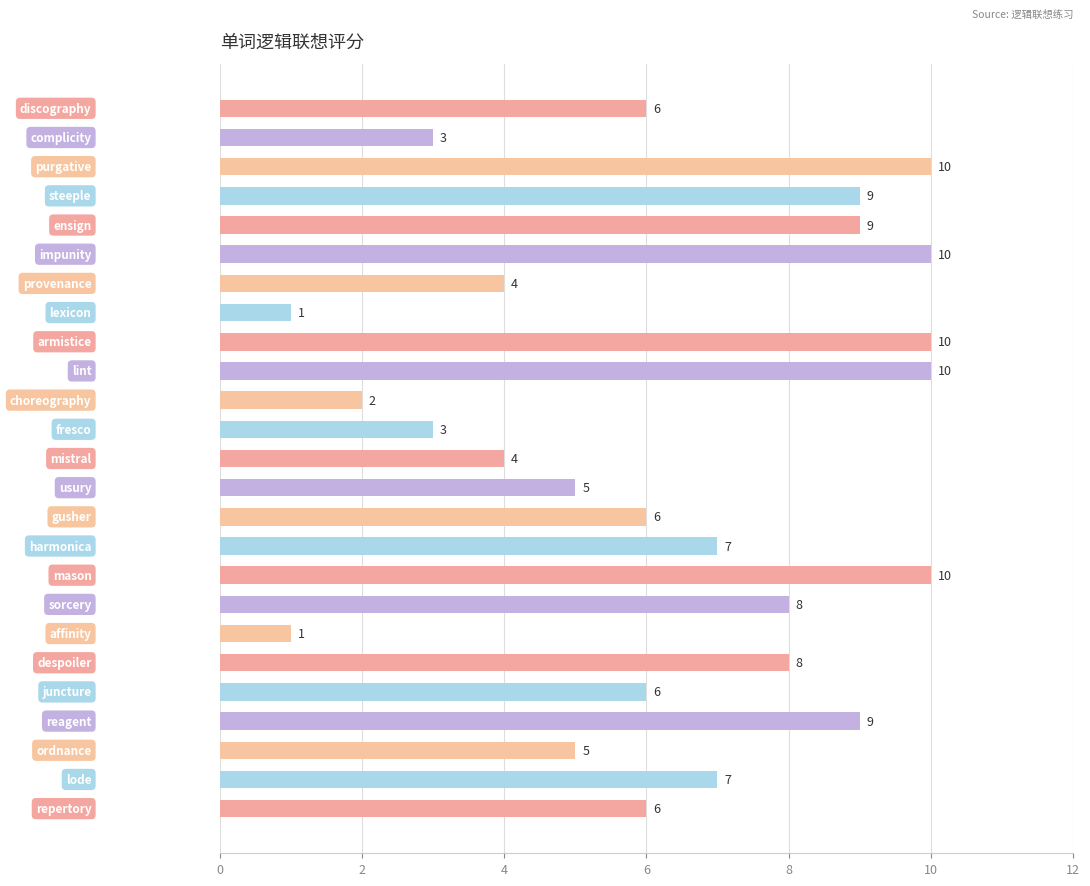

What is the average value?

6